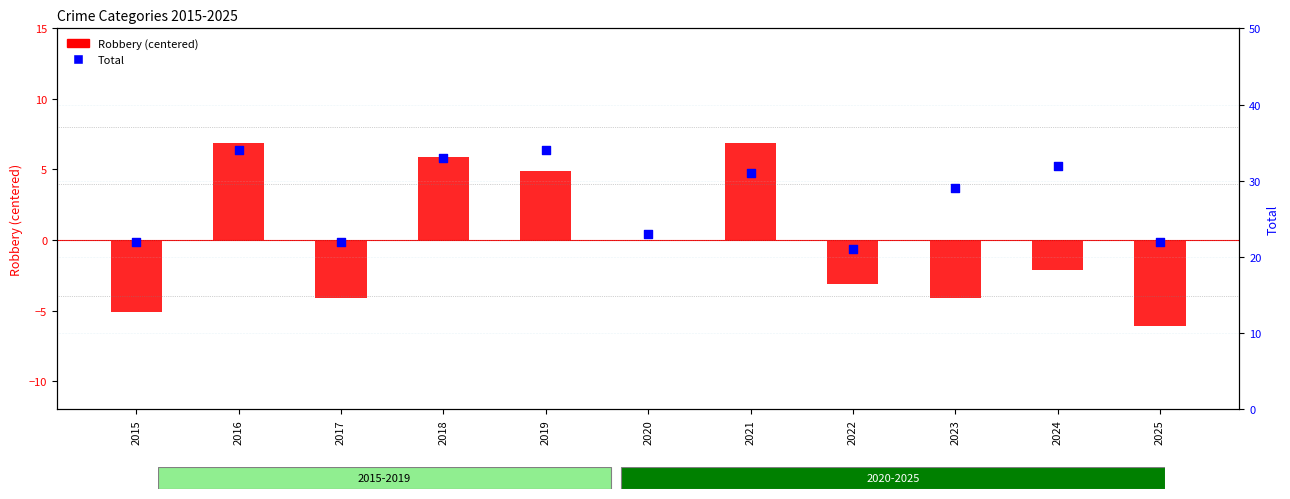

Is the value of Robbery (centered) at 2025 greater than the value of Total at 2015?

No